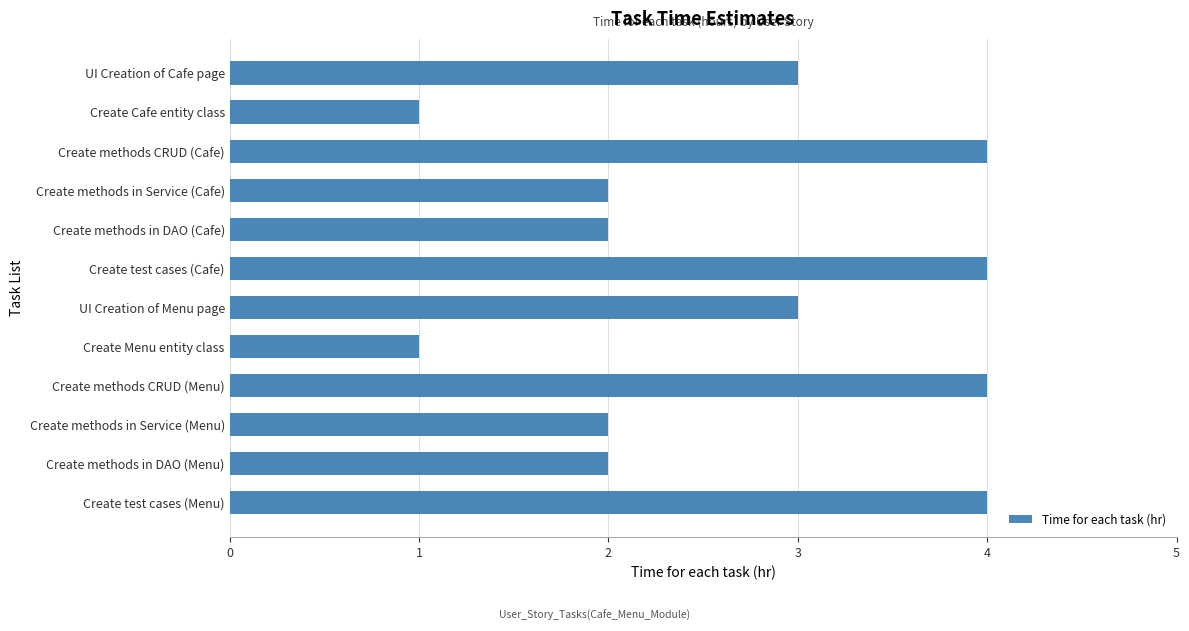

What is the smallest value displayed?

1